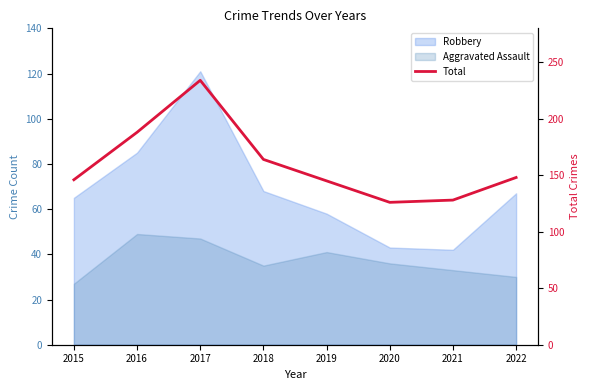

True or false: there are more than 2 points higher than both neighbors.

False